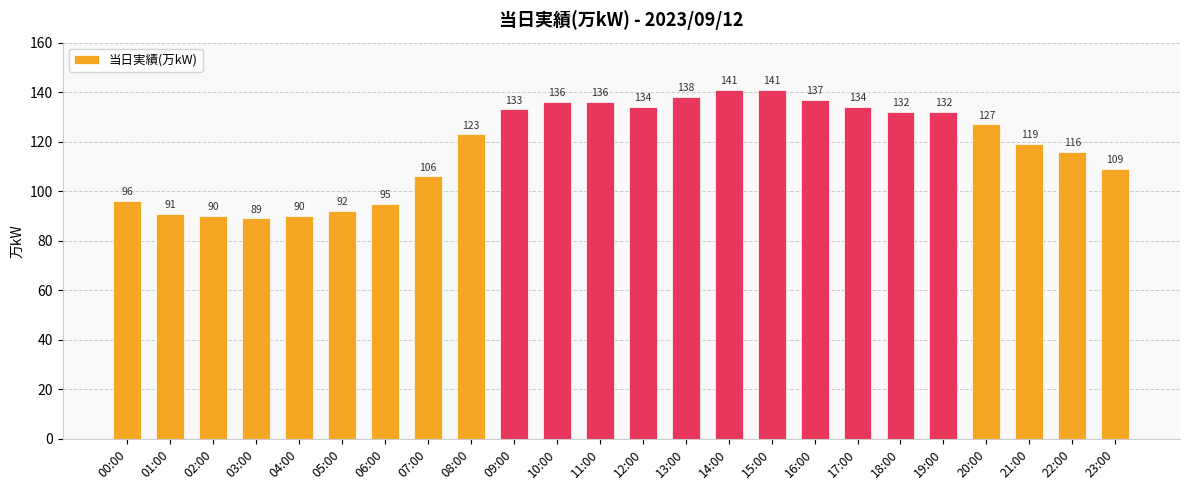

What is the value of the 1st bar from the left?

96